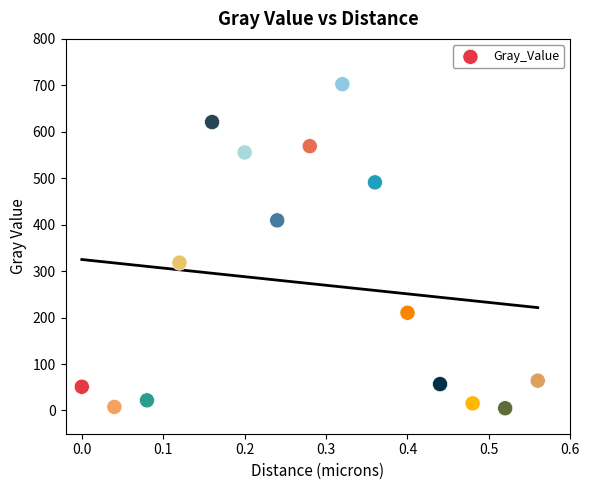

What is the range of Y values (max minus min)?

697.7